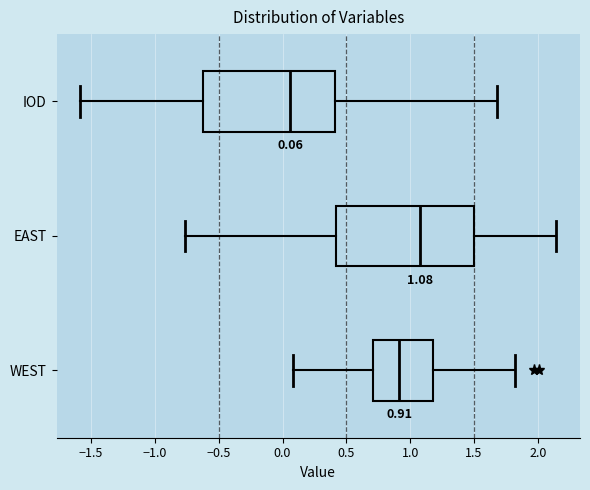

Which box's median line is the furthest to the left?

IOD